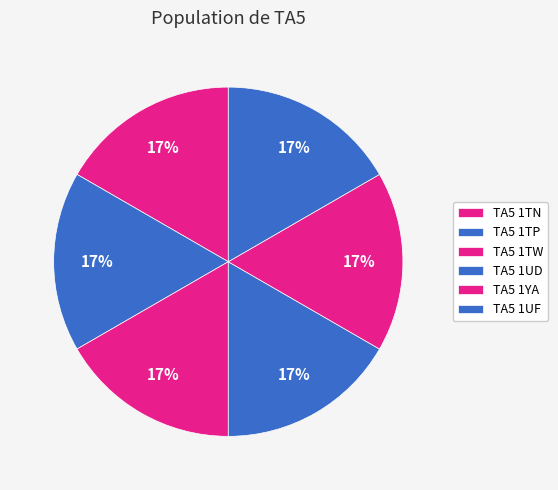

Do TA5 1TP and TA5 1UD together represent more than half of the pie?

No